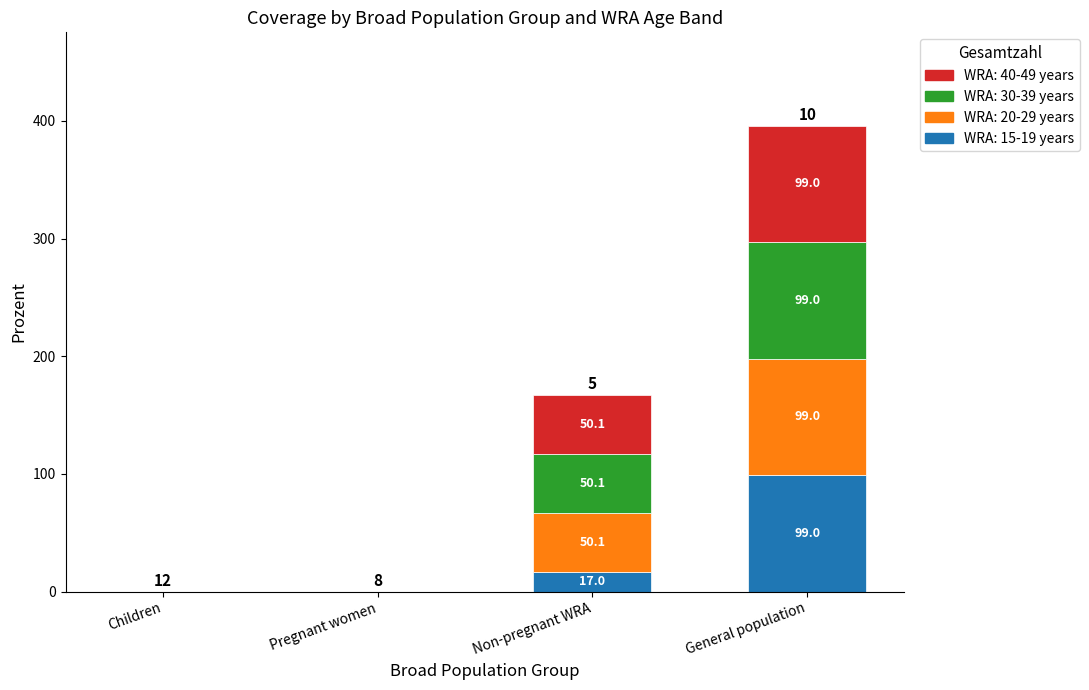

At which category is the sum across all series the highest?

General population